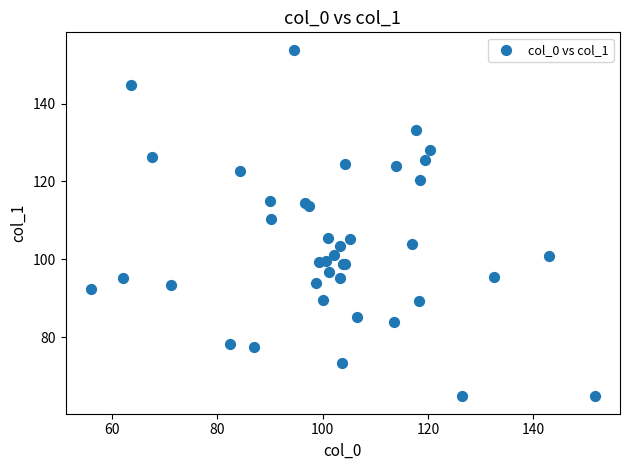

What Y value in the scatter plot is closest to 109?

110.3